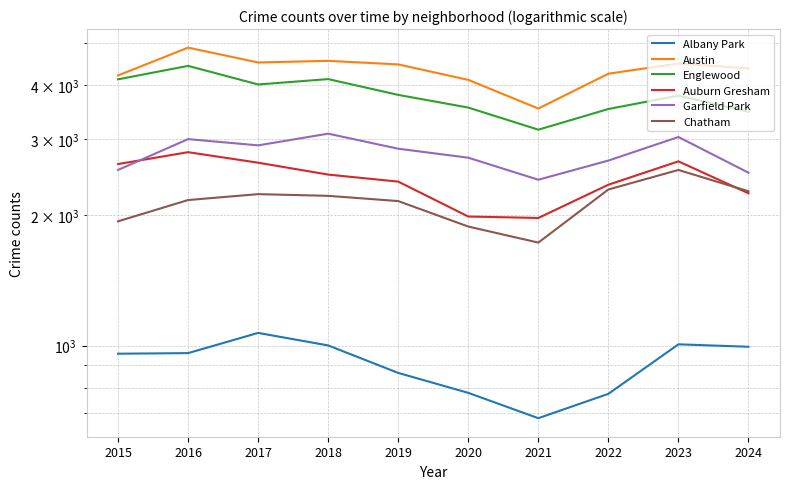

Between 2024 and 2018, which is larger?

2018